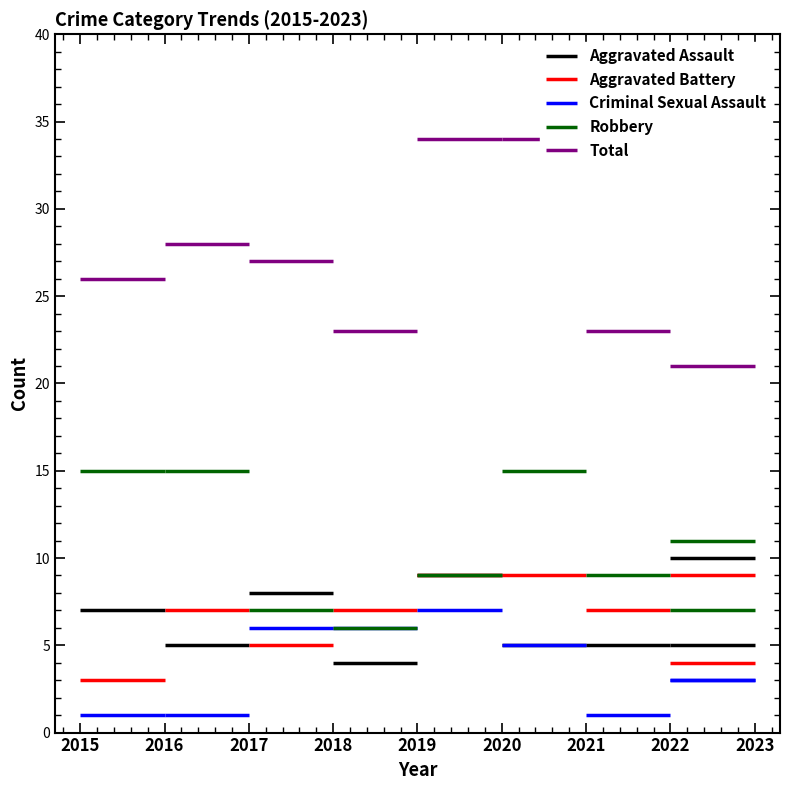

The value of Robbery at 2015 is 15. True or false?

True